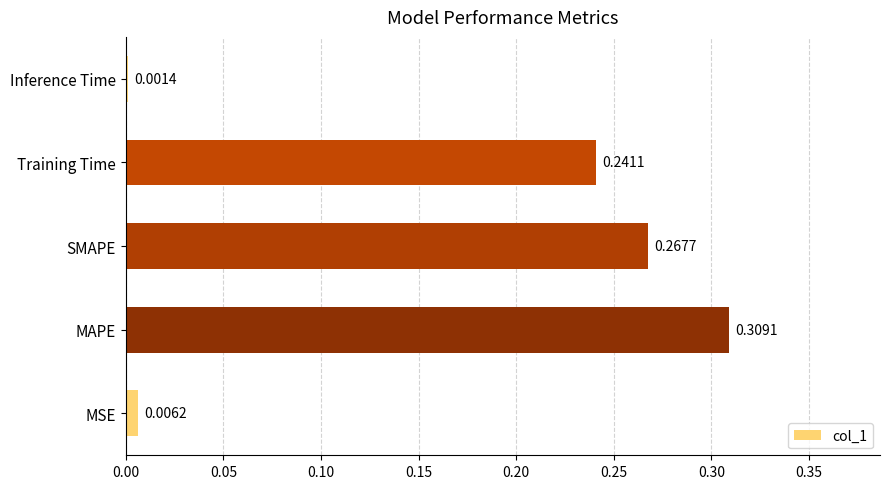

At which category does the chart reach its minimum across all series?

Inference Time